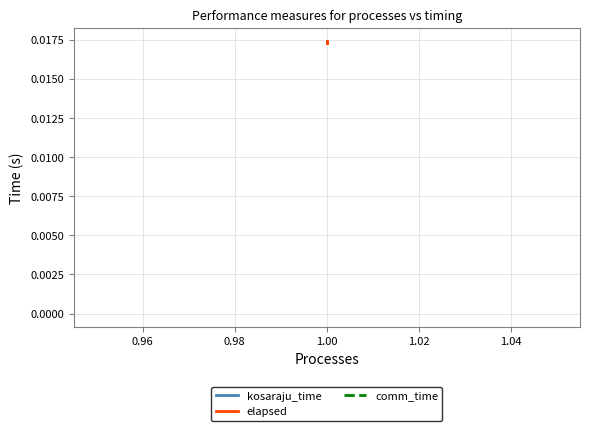

Where is the first local maximum for kosaraju_time?

1.00